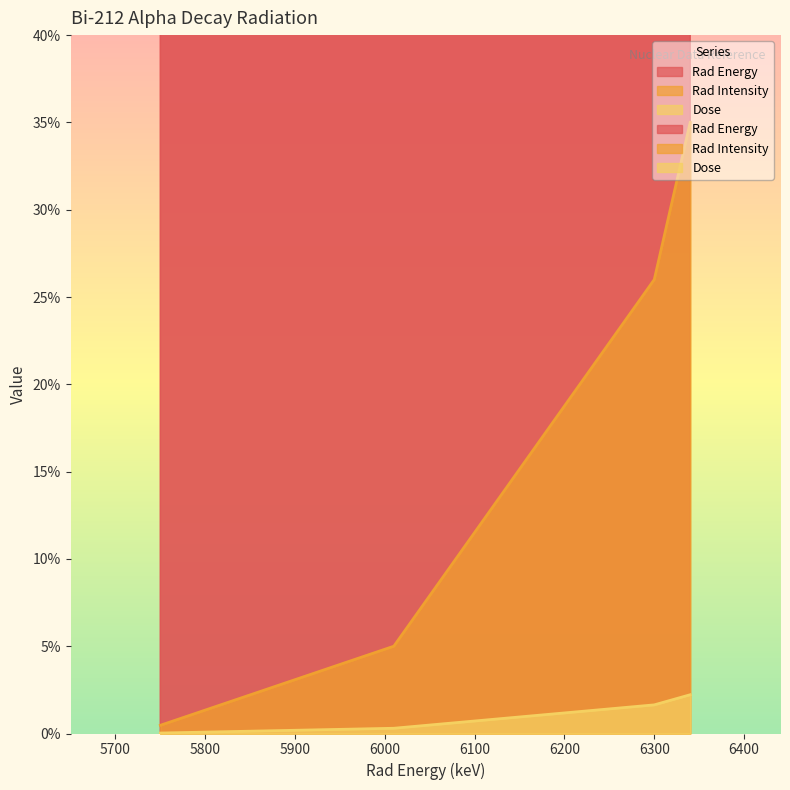

At which category is the sum across all series the highest?

6340